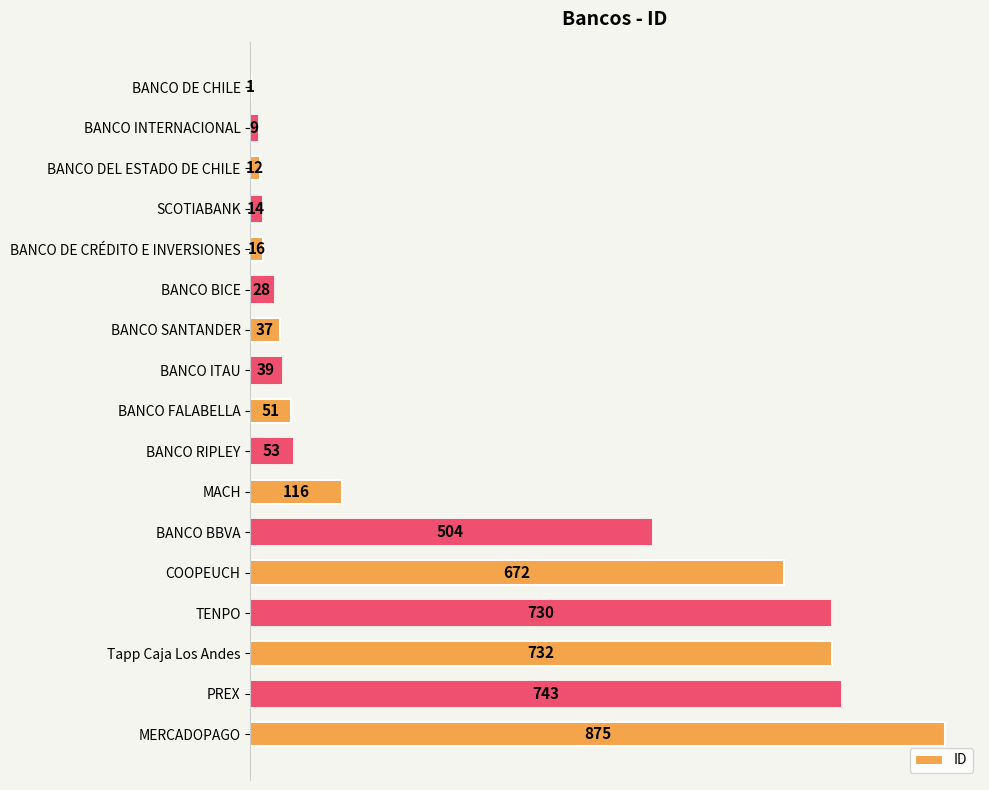

What is the sum of all values?

4632